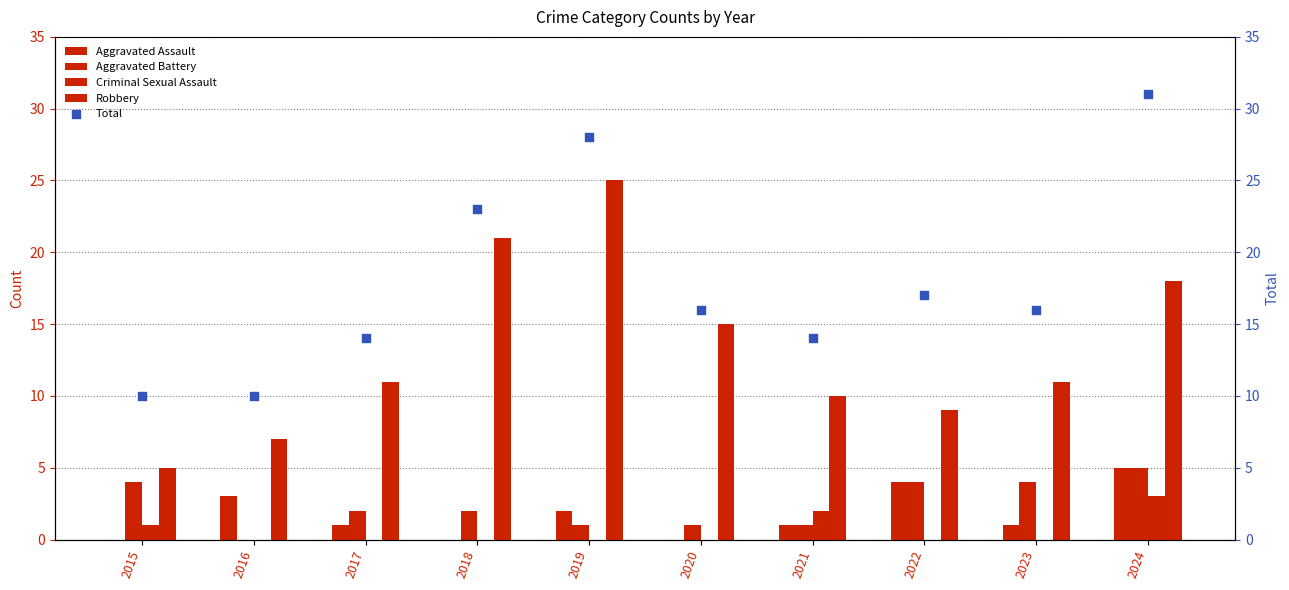

Which series has the largest total across all categories?

Total